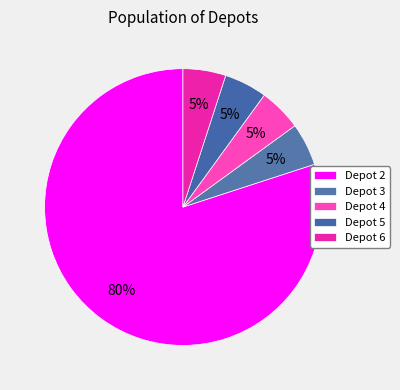

How many slices are in this pie chart?

5